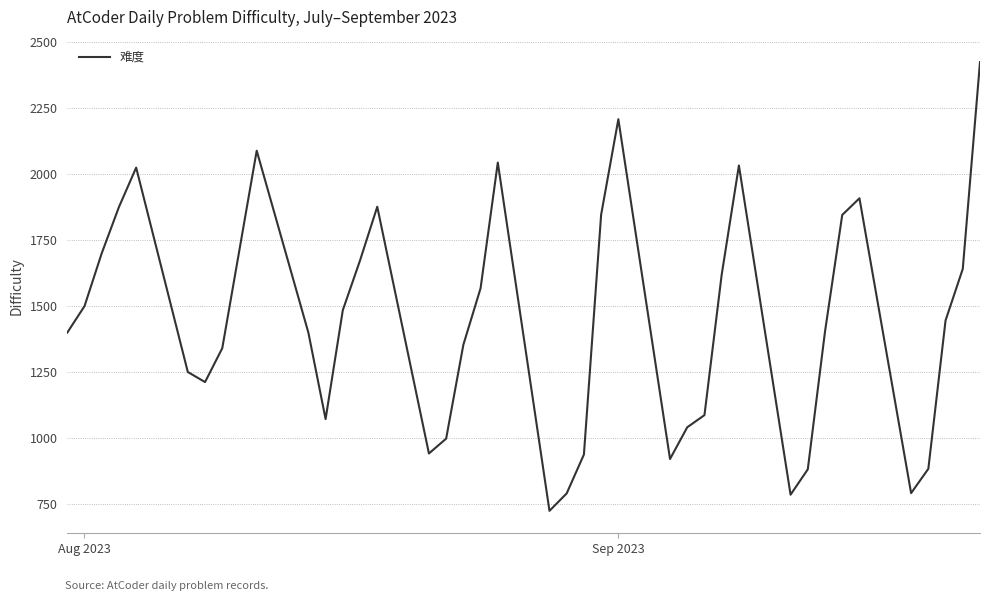

What is the minimum value shown in the chart?

726